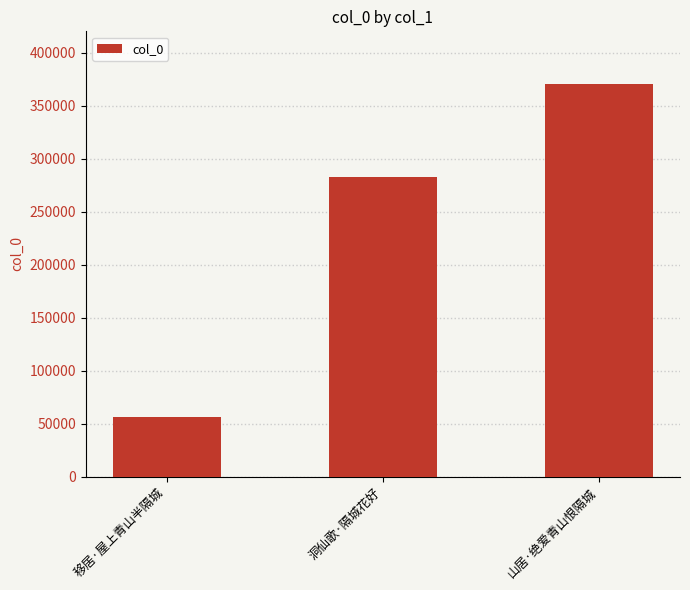

What is the label of the 2nd bar from the left?

洞仙歌·隔城花好